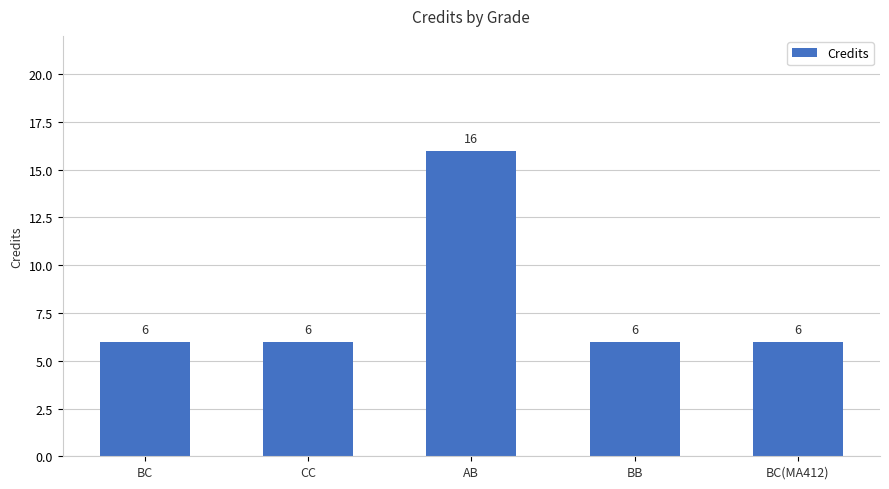

What is the sum of all values?

40